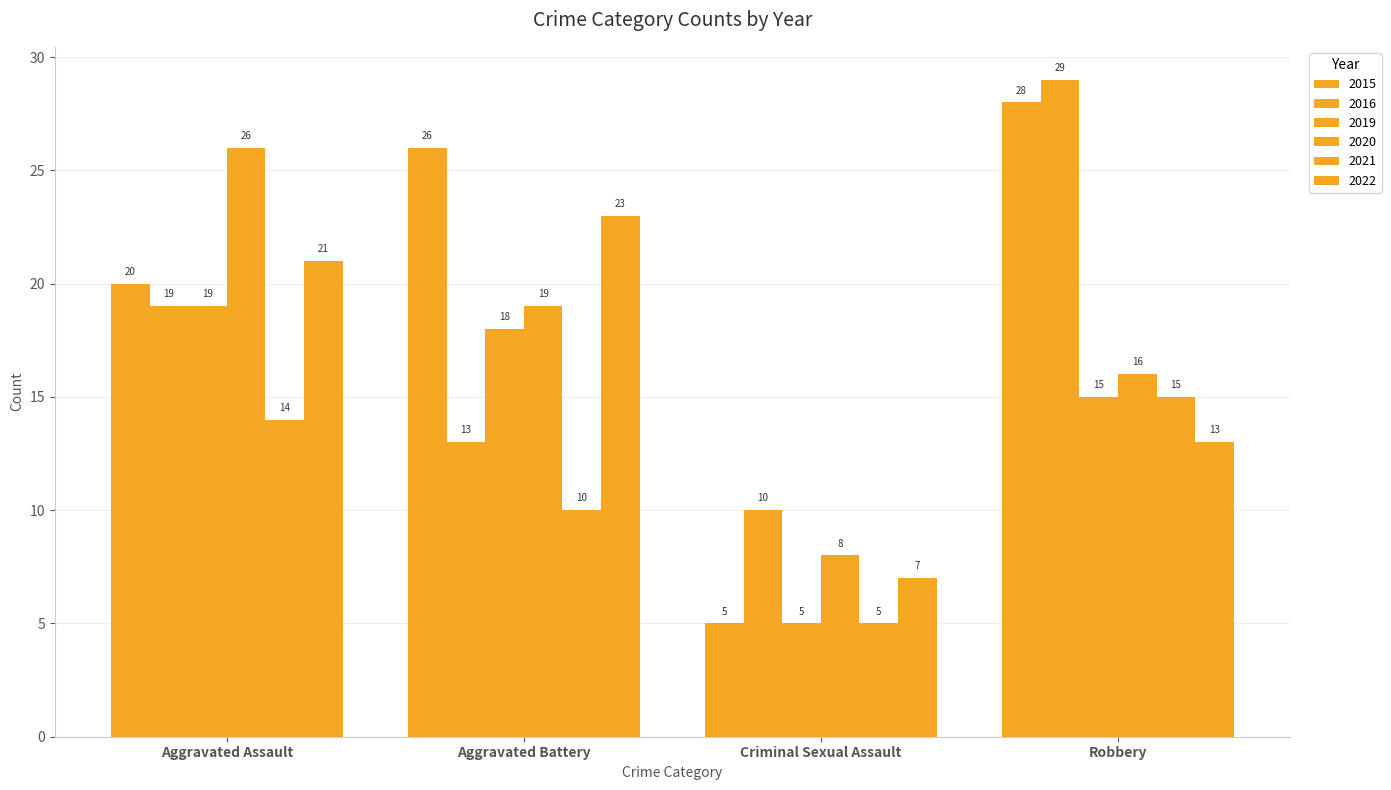

Reading left to right, what are all the values shown in this chart?

2015: 20	26	5	28
2016: 19	13	10	29
2019: 19	18	5	15
2020: 26	19	8	16
2021: 14	10	5	15
2022: 21	23	7	13